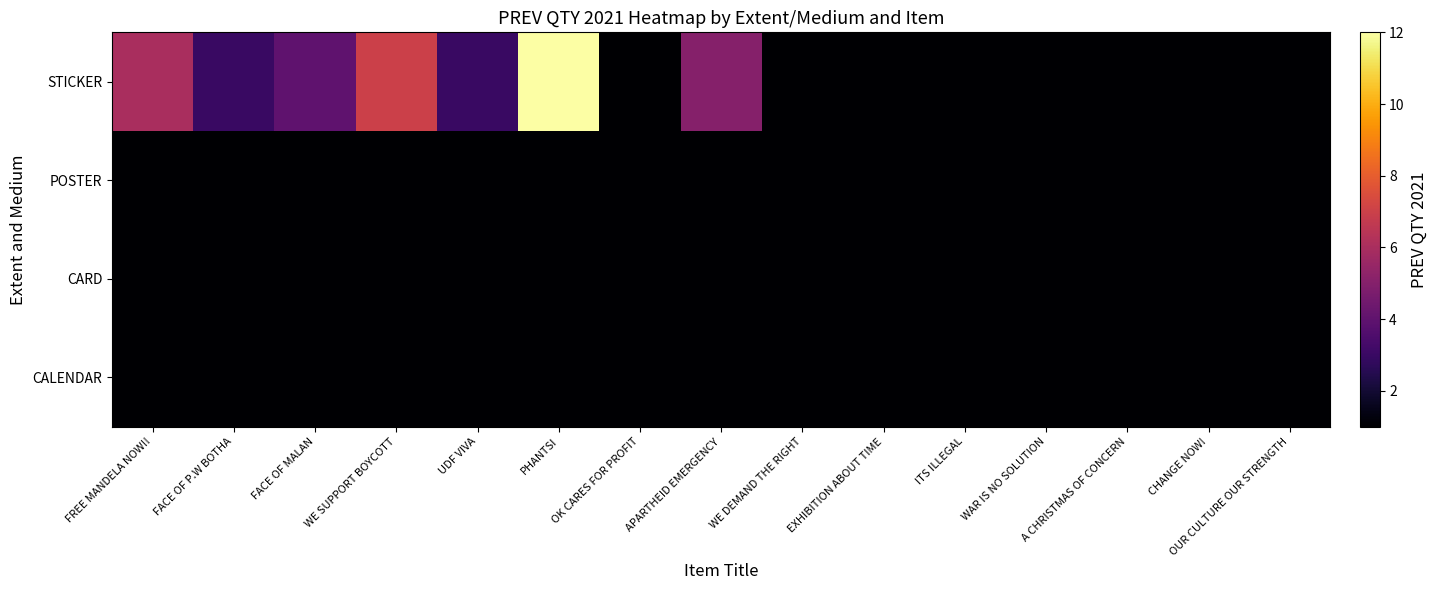

Which series has the largest total across all categories?

STICKER